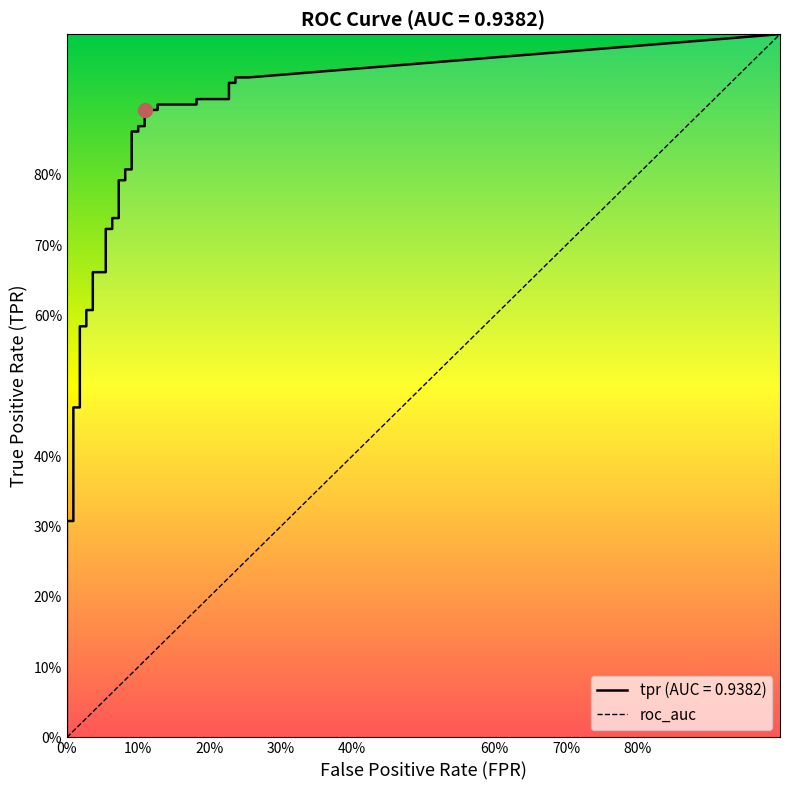

How many positive values does the fpr series have?

33